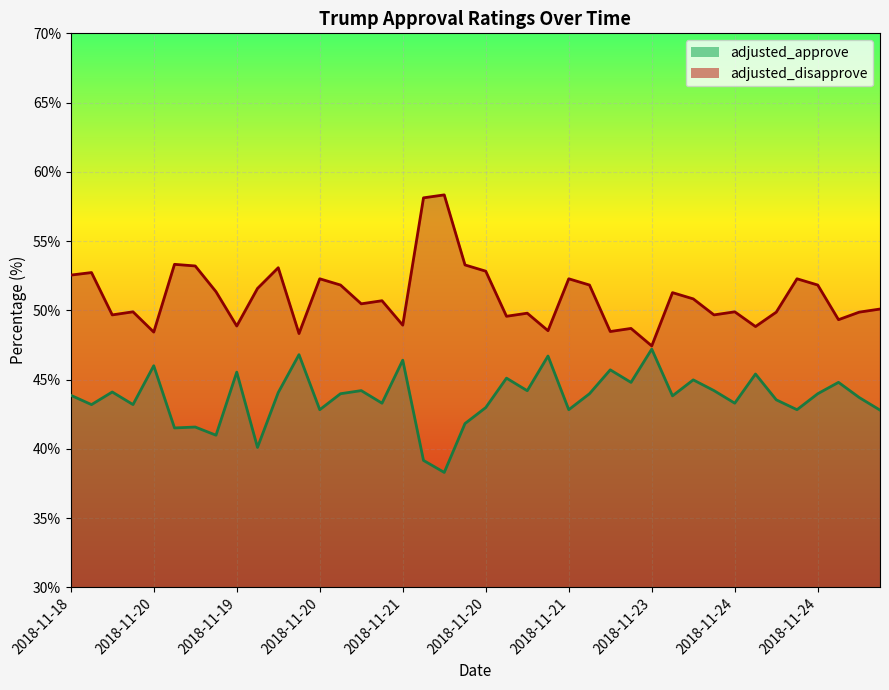

What is the maximum value shown in the chart?

58.3